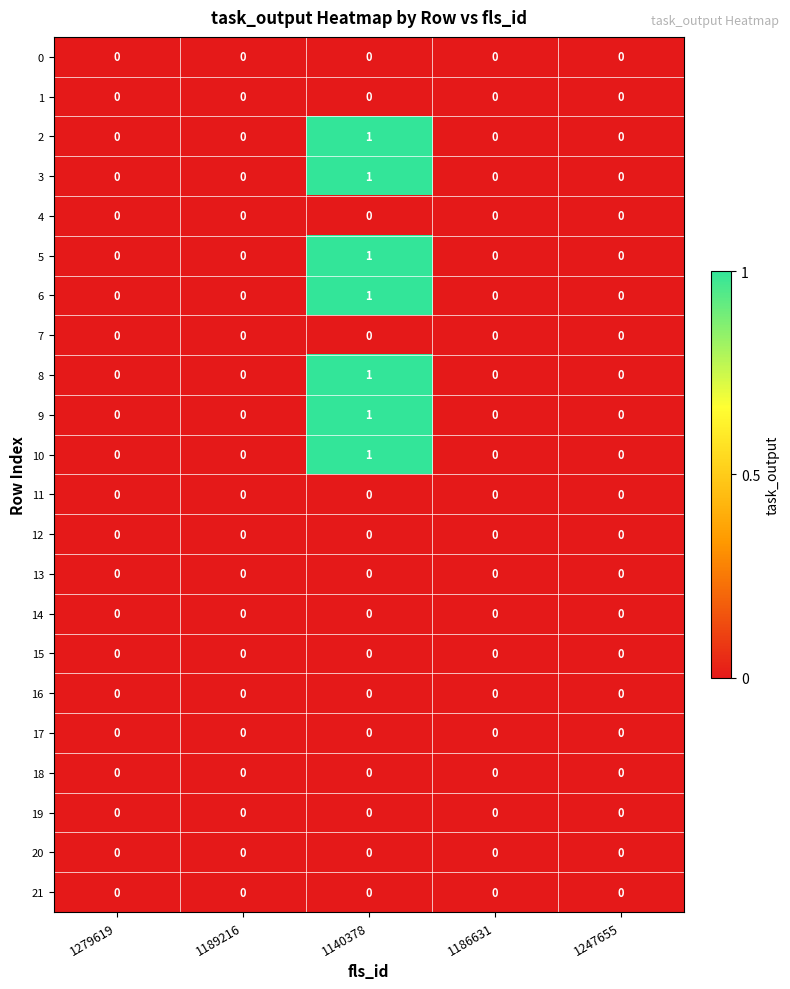

The 13 series shows 0 at 1186631. True or false?

True